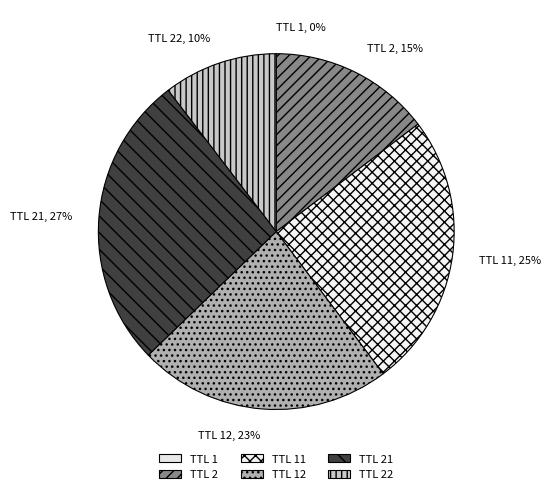

To the nearest percent, what is the average slice percentage?

17%